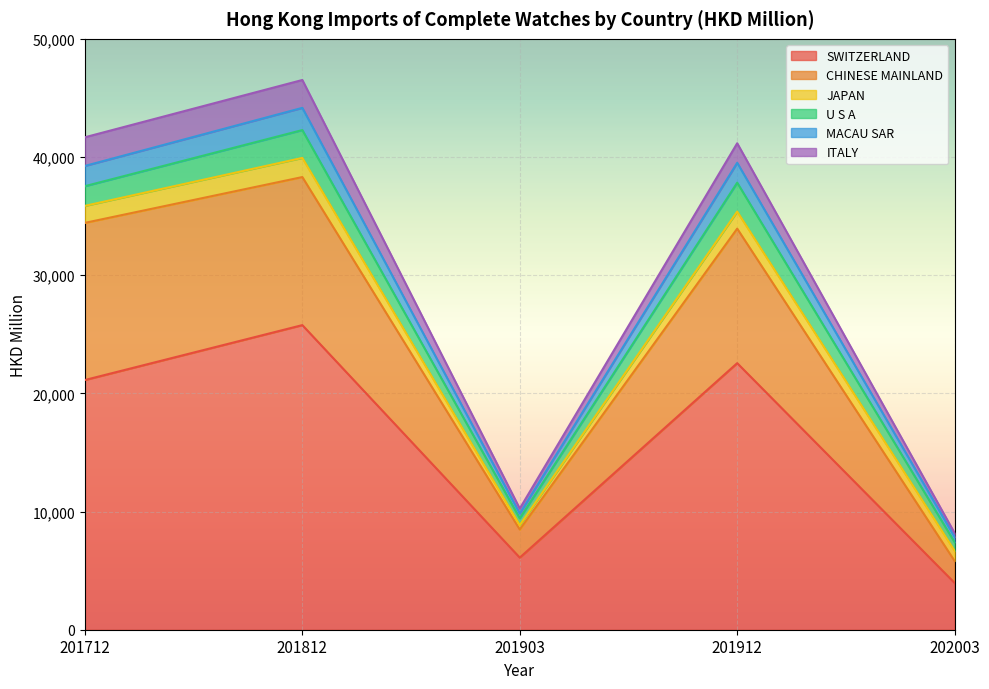

What is the total value across all series at 201812?

46517.9